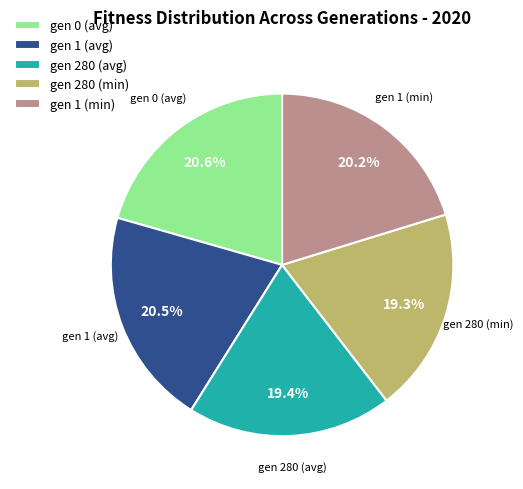

Combined, what portion of the pie is gen 1 (avg) and gen 0 (avg)?

41.1%